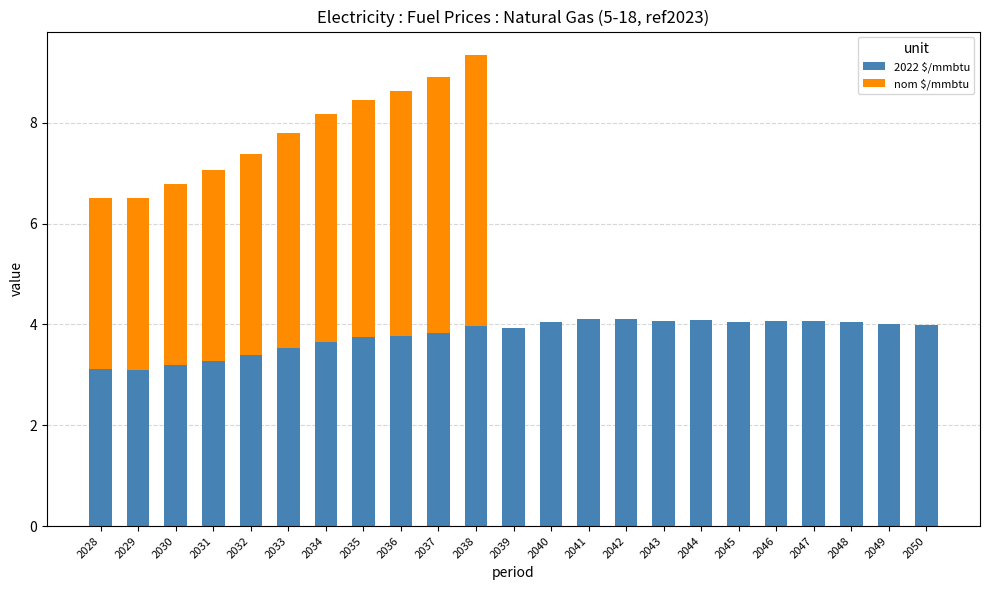

Is it true that 2022 $/mmbtu equals 4.0 at 2050?

True